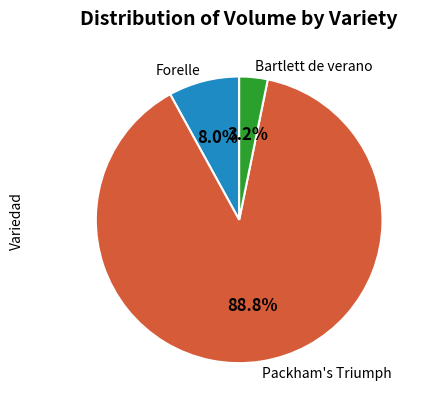

Combined, do Bartlett de verano and Forelle account for over 50%?

No